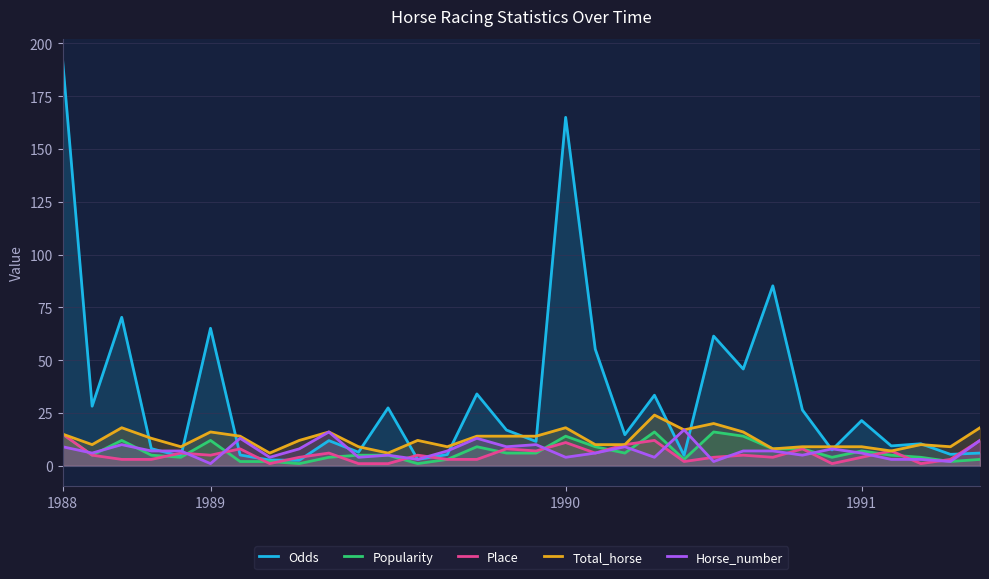

Which category has the highest value across all series?

1988